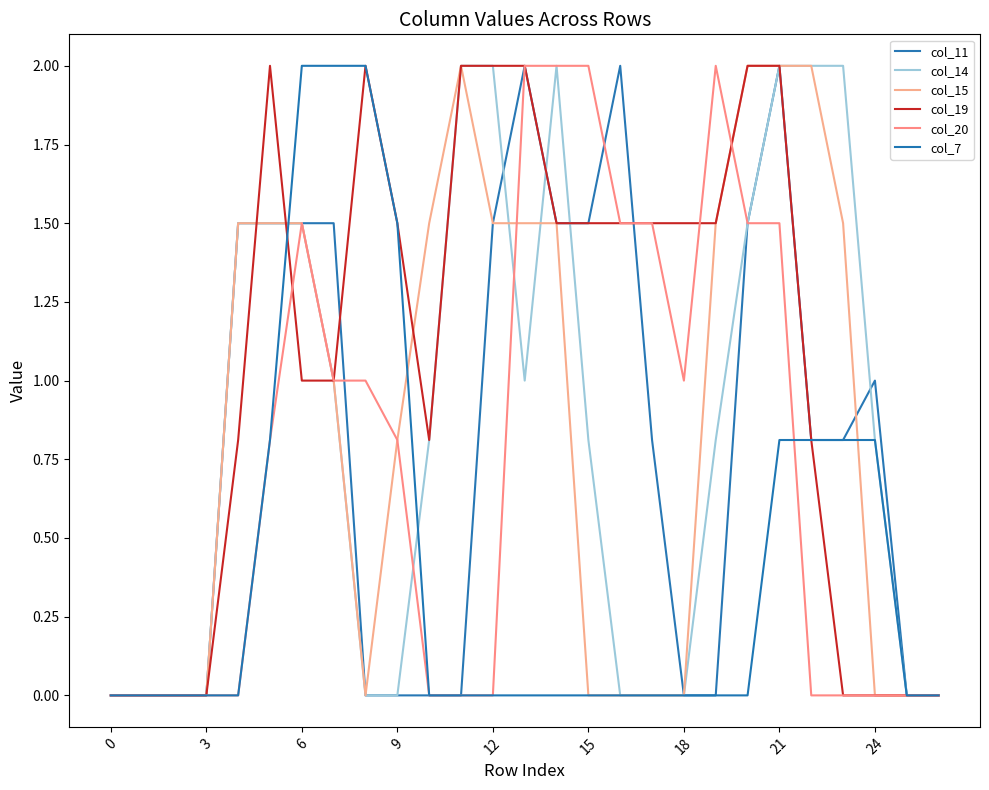

Which series has the largest total across all categories?

col_19